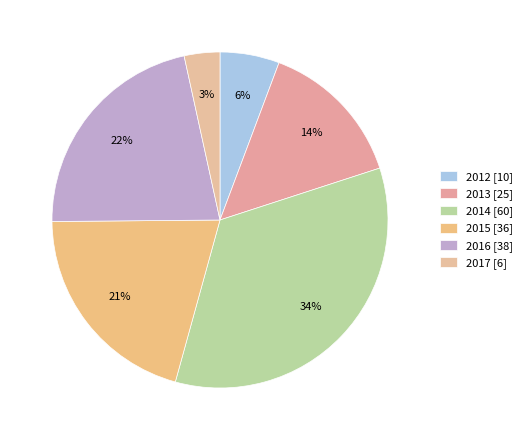

The 2017 slice represents 3% of the pie. True or false?

True